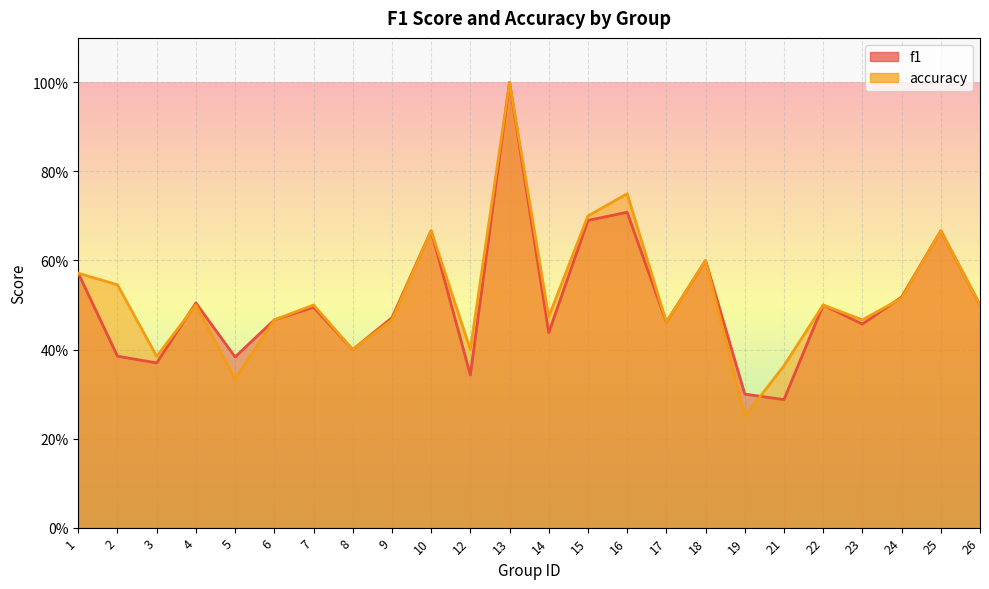

At how many categories does at least one series exceed 0?

24